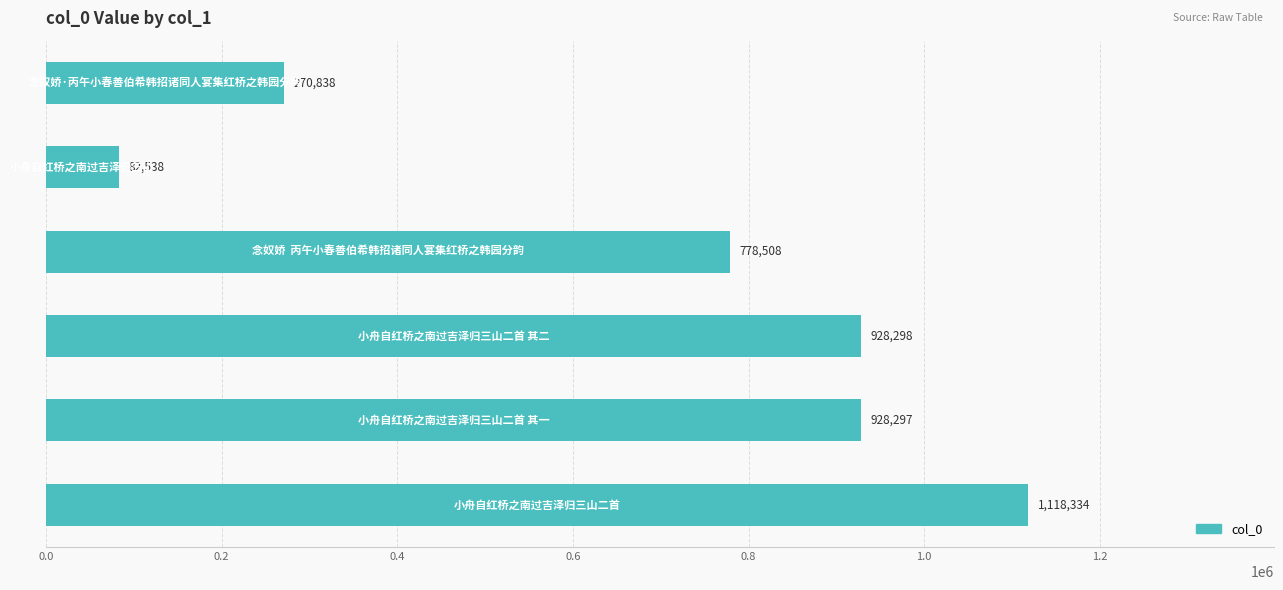

How many data points are less than 928297?

3